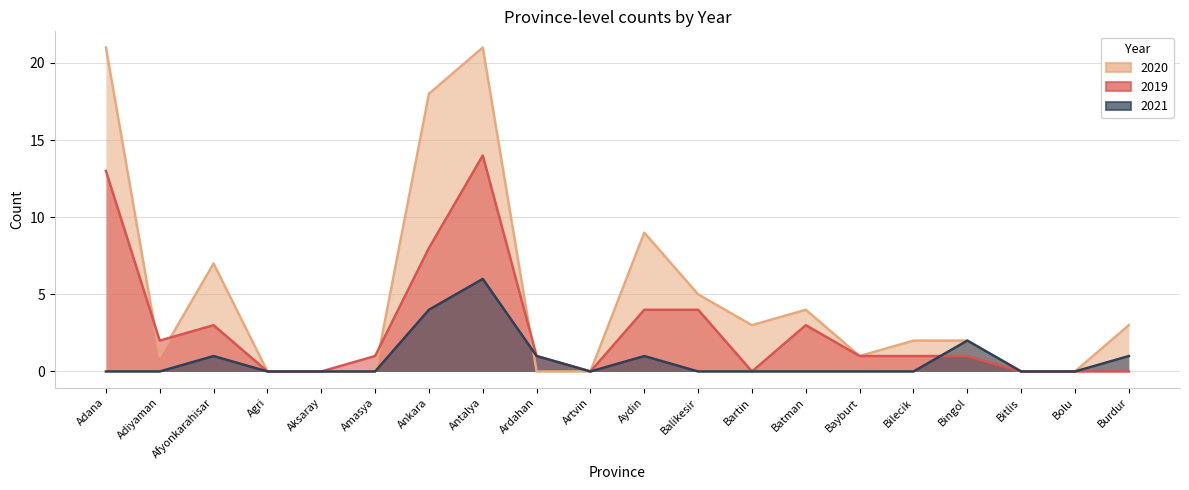

Rank the series at Agri from lowest to highest value.

2020, 2019, 2021